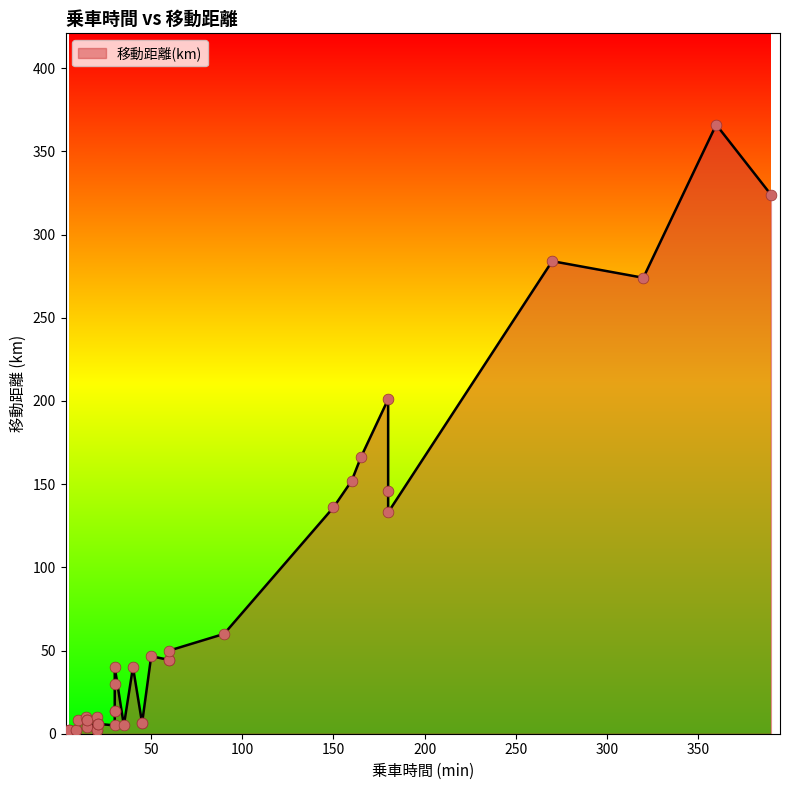

Between 10 and 60, which is larger?

60